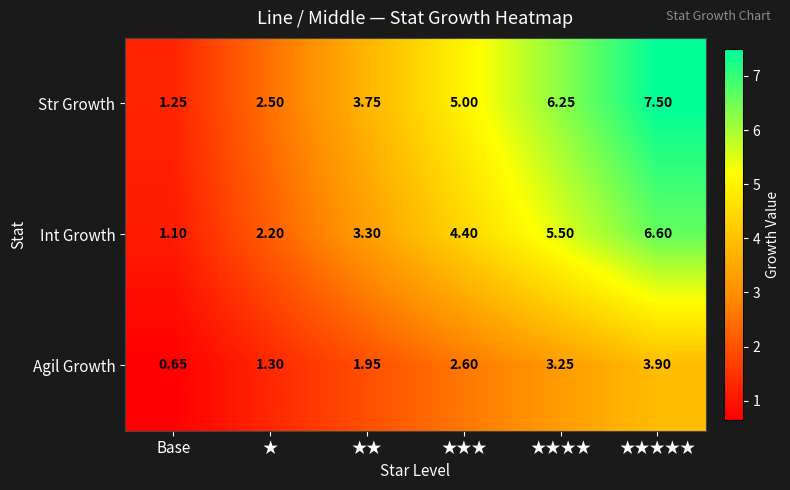

At which label is Agil Growth closest to 2?

★★